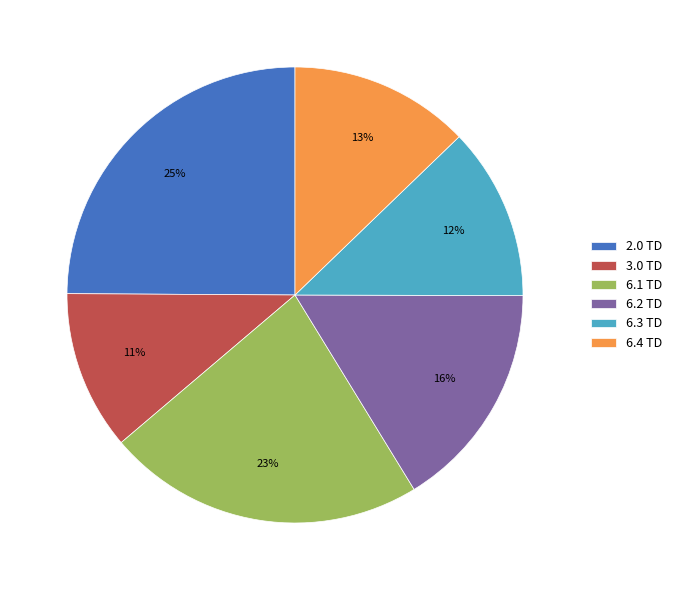

What is the largest slice in the pie chart?

2.0 TD